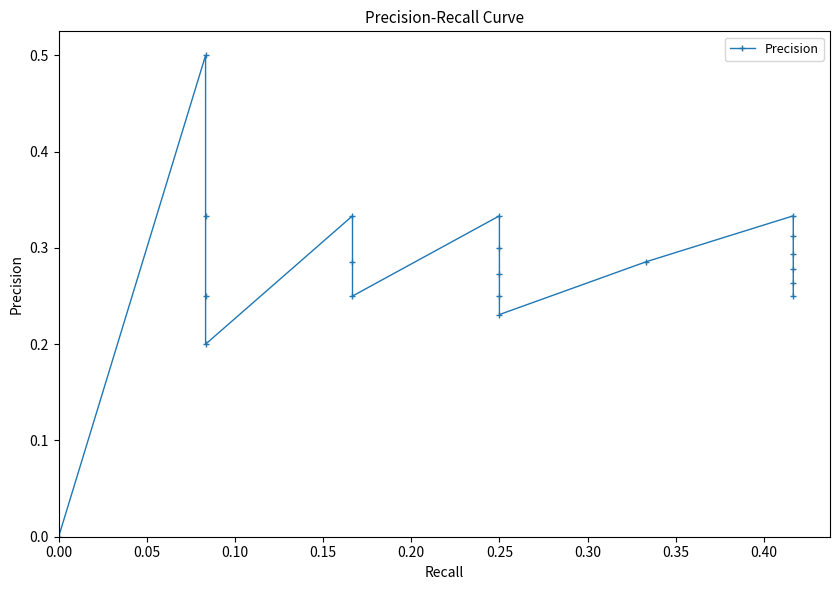

Is this an area chart (filled region under the line)?

No